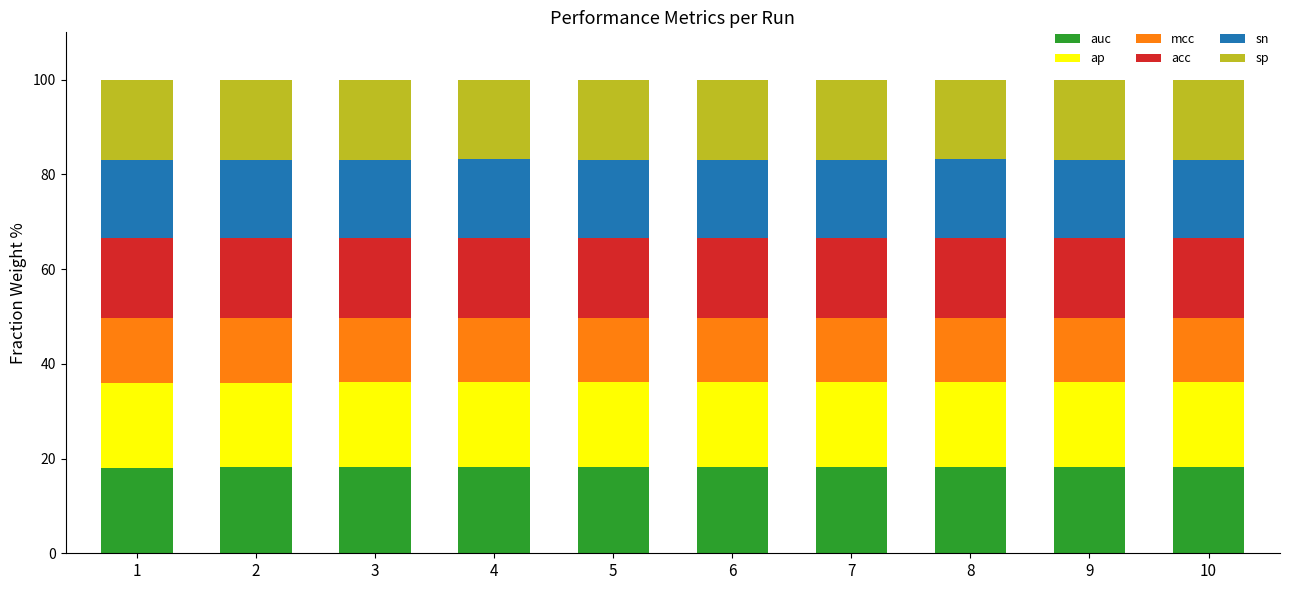

True or false: auc has a value of 18.2 at 7.

True